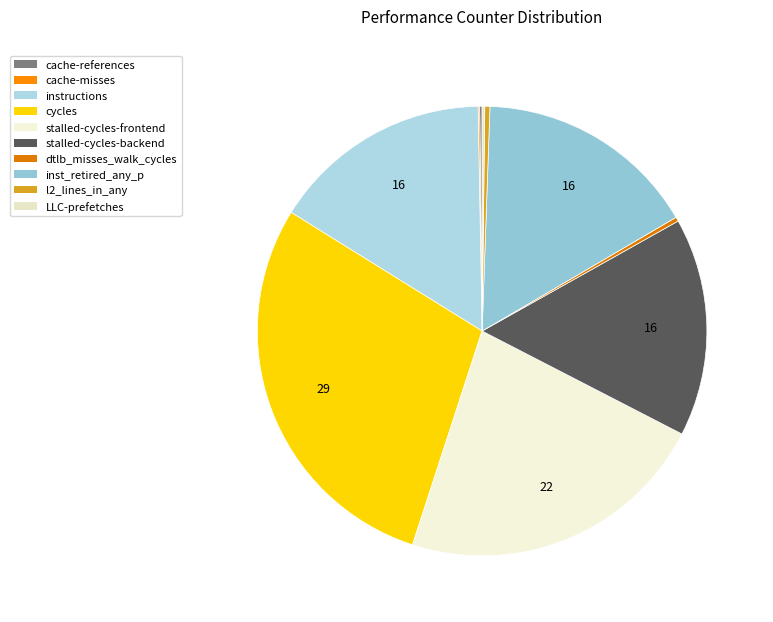

How many slices are in this pie chart?

10